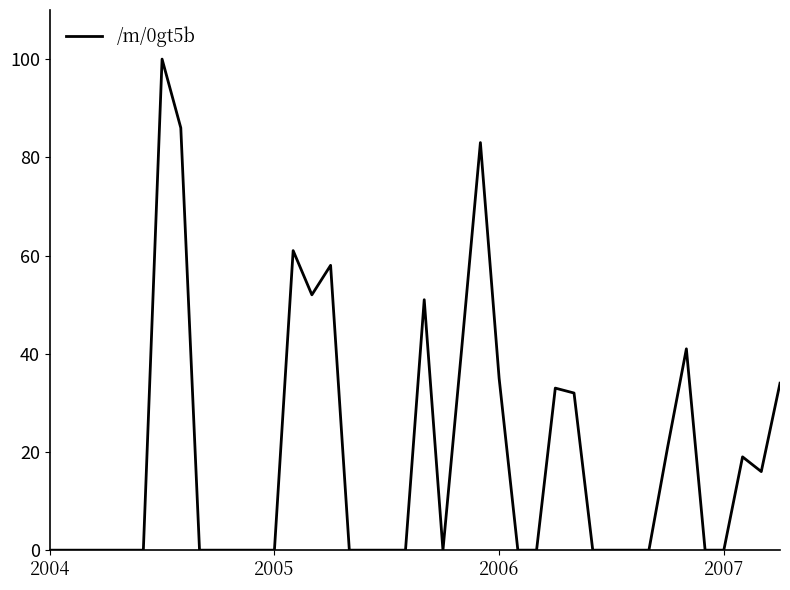

What is the average value?

19